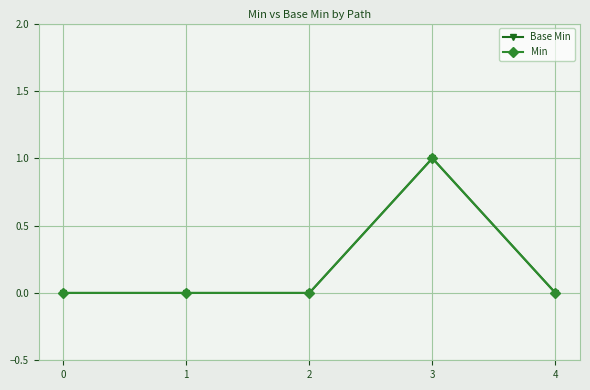

Rank the series by their maximum value, from highest to lowest.

Base Min, Min